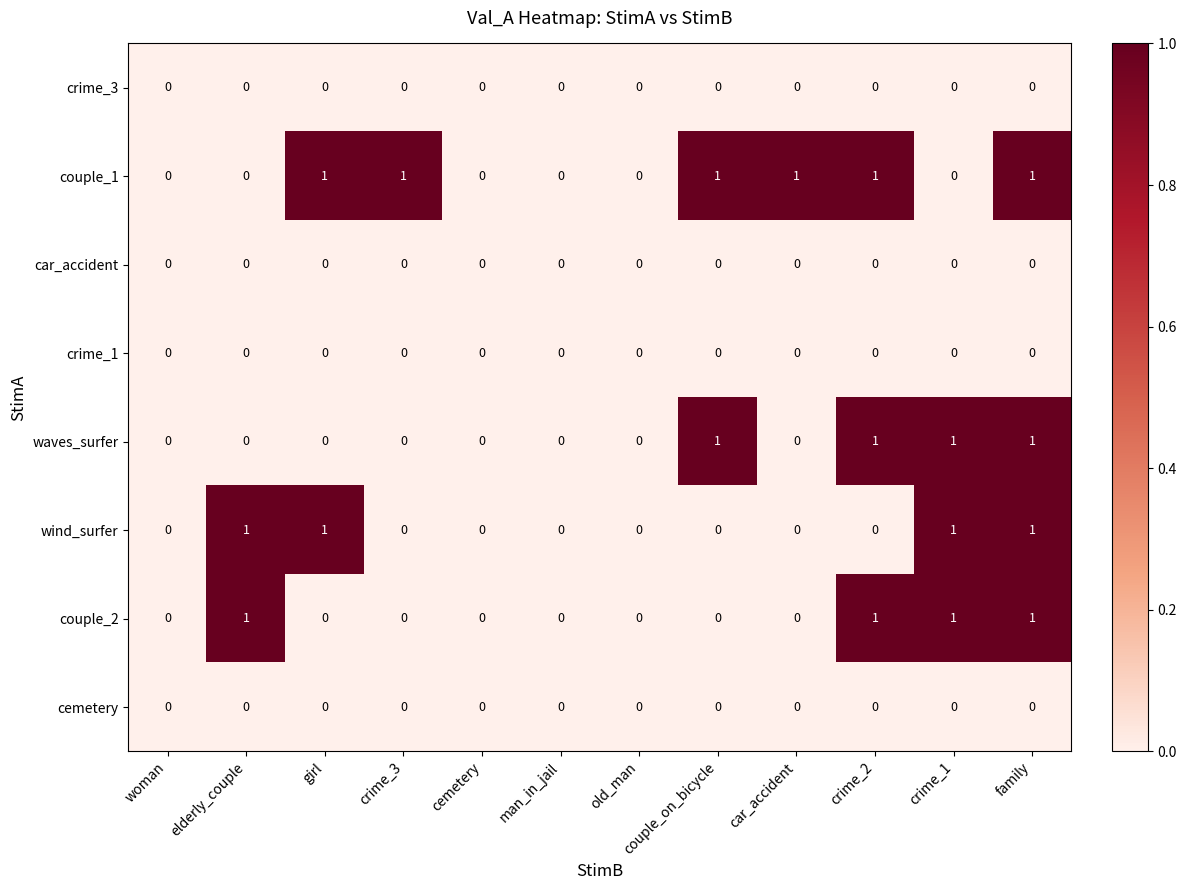

Rank the series by their maximum value, from lowest to highest.

crime_3, car_accident, crime_1, cemetery, couple_1, waves_surfer, wind_surfer, couple_2